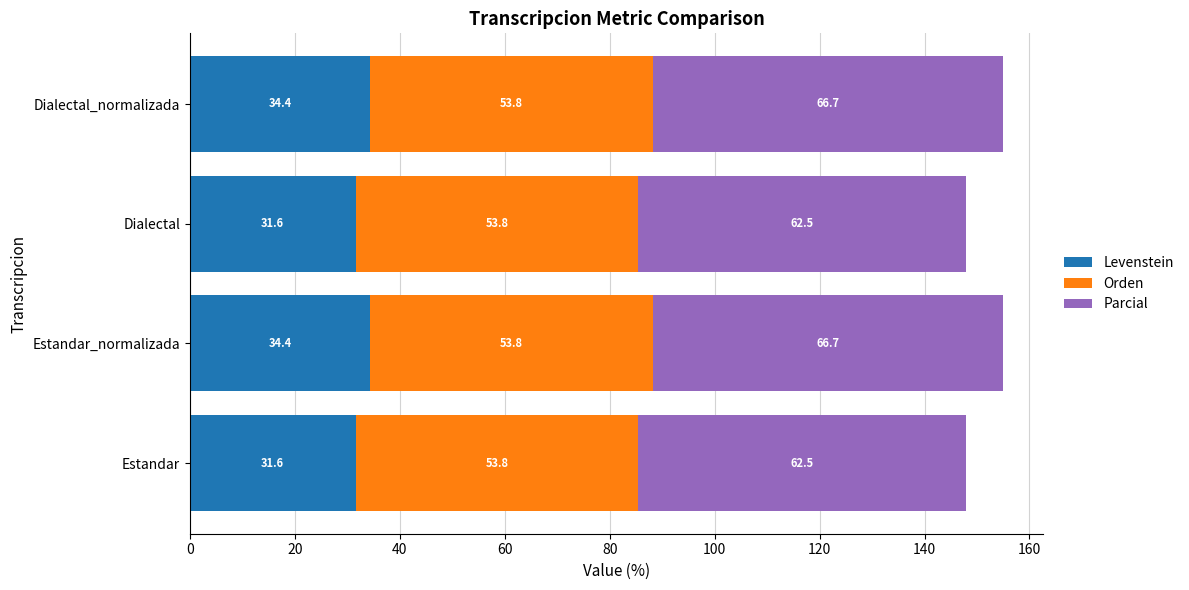

Is it true that Levenstein equals 52.4 at Dialectal_normalizada?

False